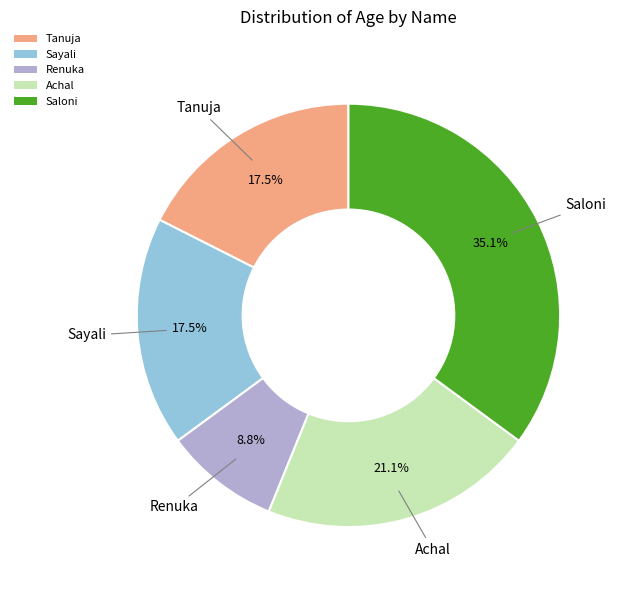

True or false: Saloni accounts for 24% of the total.

False